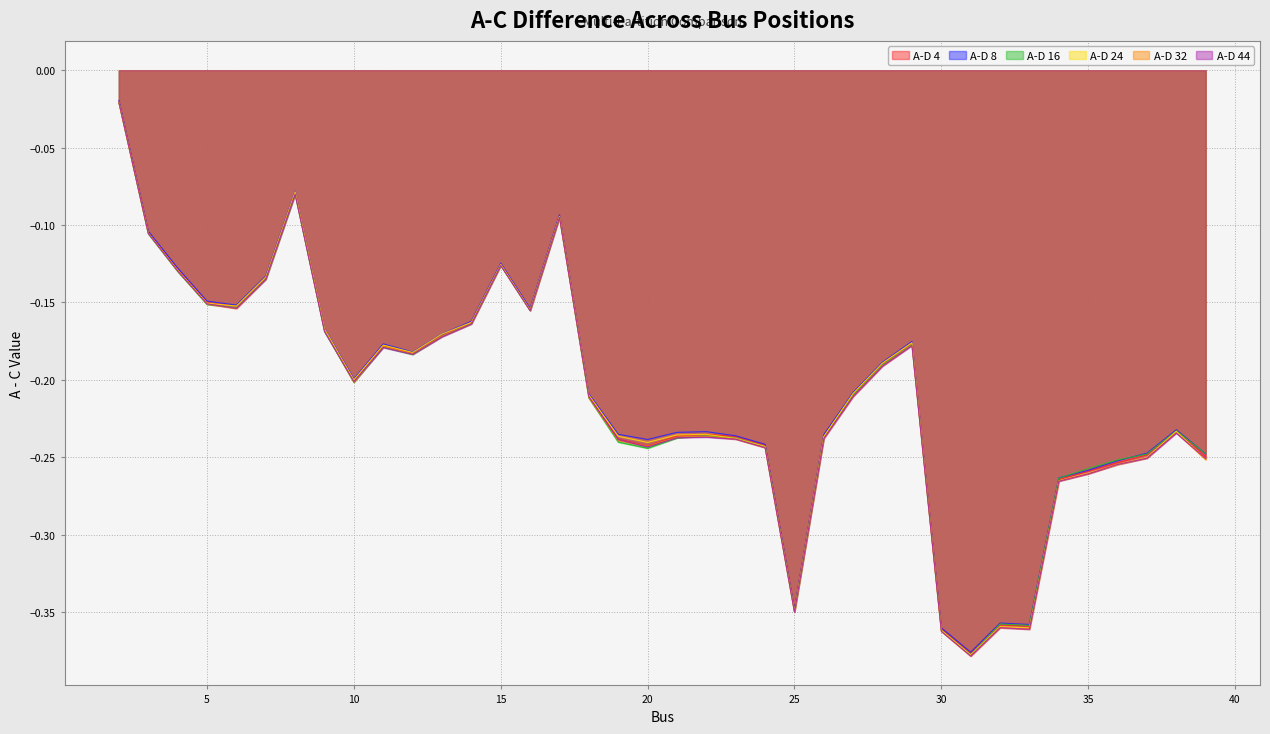

Rank the series by their maximum value, from highest to lowest.

A-D 8, A-D 24, A-D 4, A-D 44, A-D 16, A-D 32